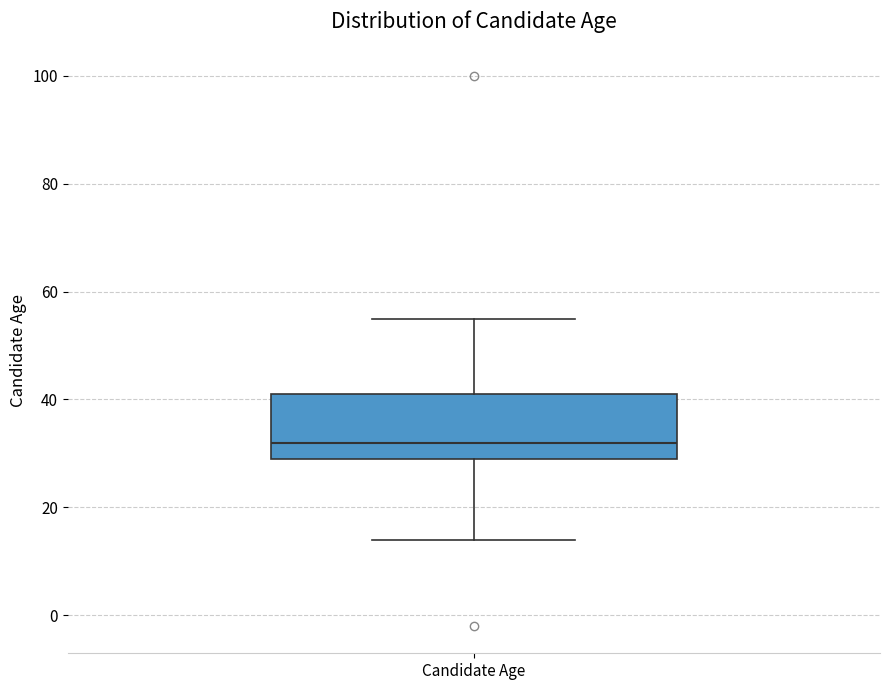

Transcribe this box plot: give where the median line is, the range the box spans, and where the two whiskers end, as read against the y-axis. The values are not printed on the chart, so give them approximately, as read against the axis.

median 32, box 30 to 42, whiskers 14 to 56